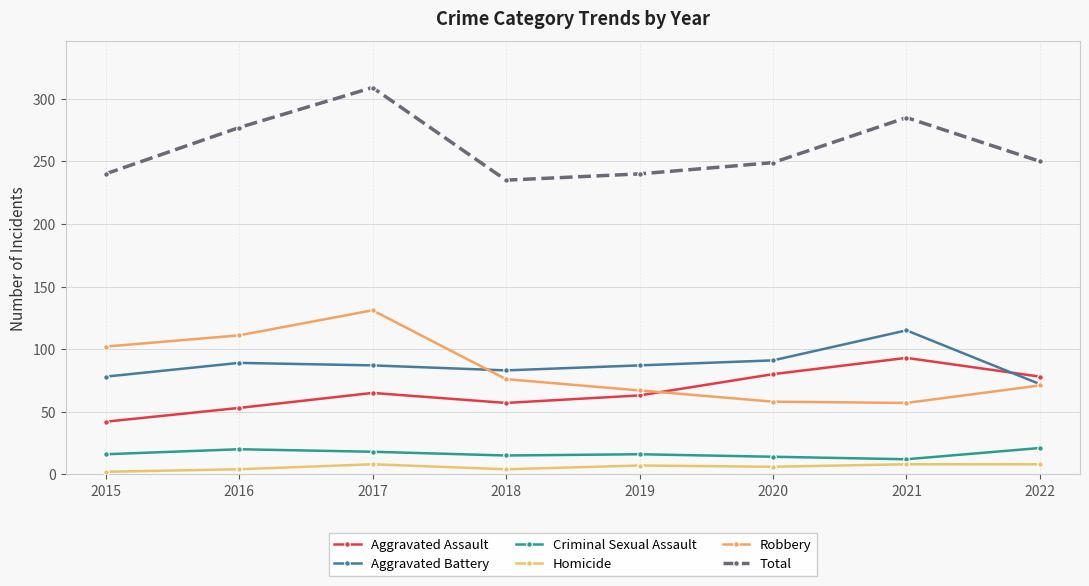

What is the value of the Homicide point at the 4th from the left?

4